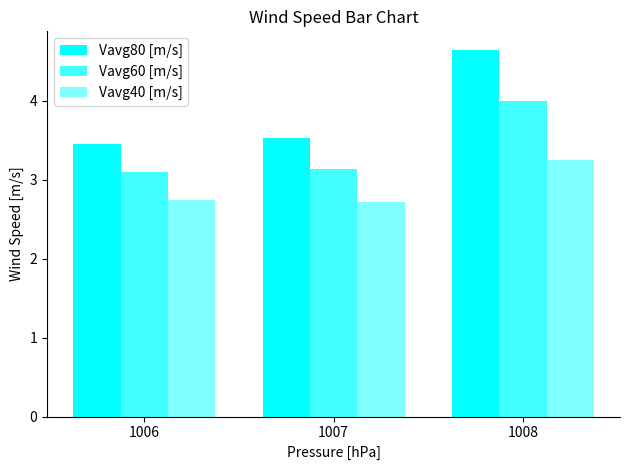

Which series has the largest total across all categories?

Vavg80 [m/s]